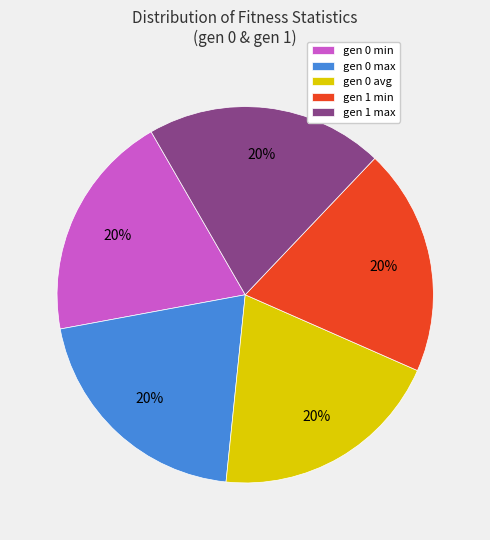

To the nearest percent, what percentage of the pie is gen 1 min?

20%